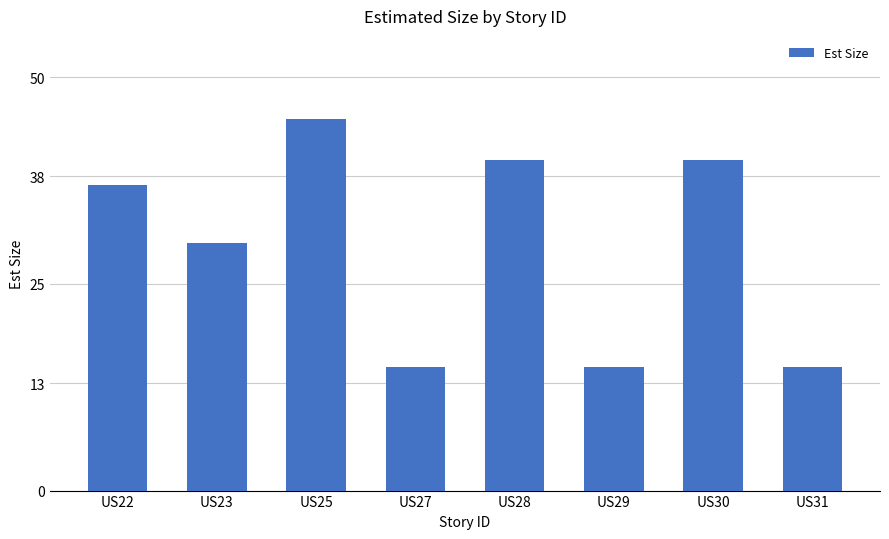

Reading right to left, list all the values displayed in this chart.

US31=15	US30=40	US29=15	US28=40	US27=15	US25=45	US23=30	US22=37